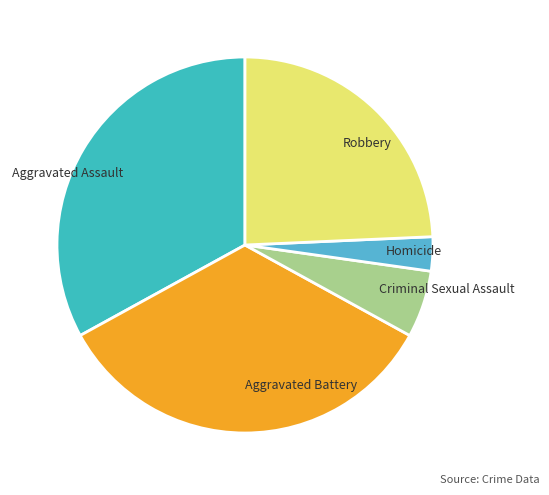

Which category has the biggest portion of the pie?

Aggravated Battery